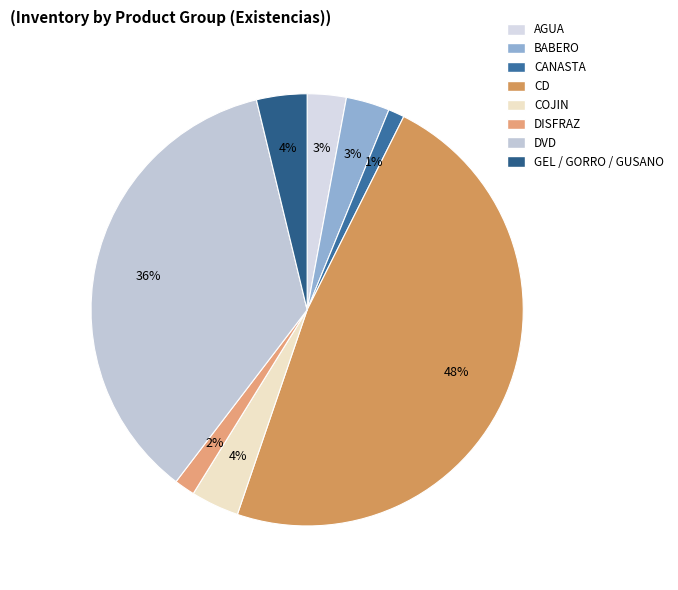

What is the change in value from AGUA to GEL / GORRO / GUSANO?

+5